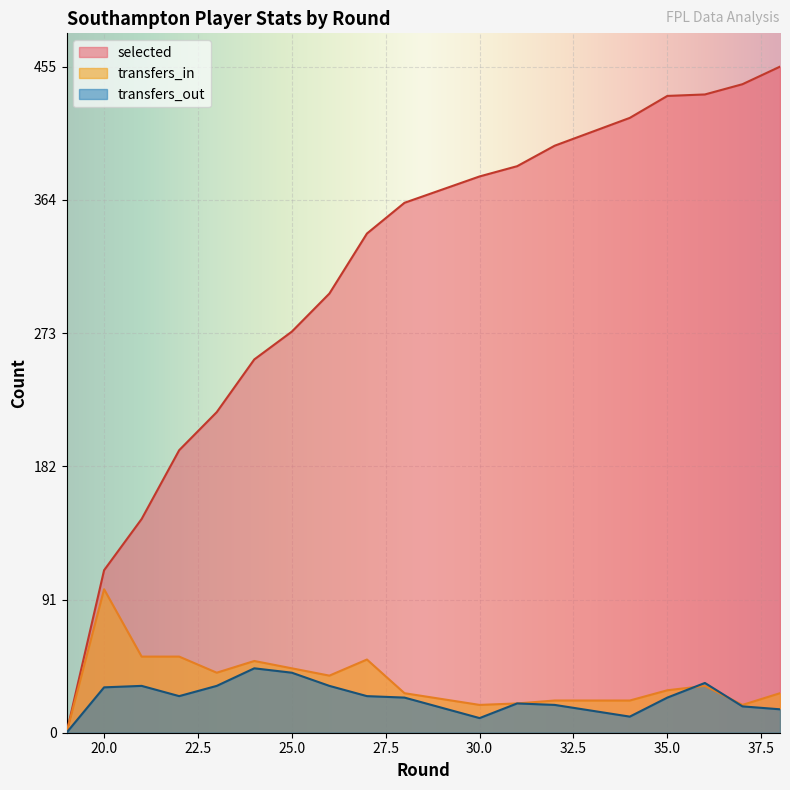

At which label is transfers_in closest to 49?

24